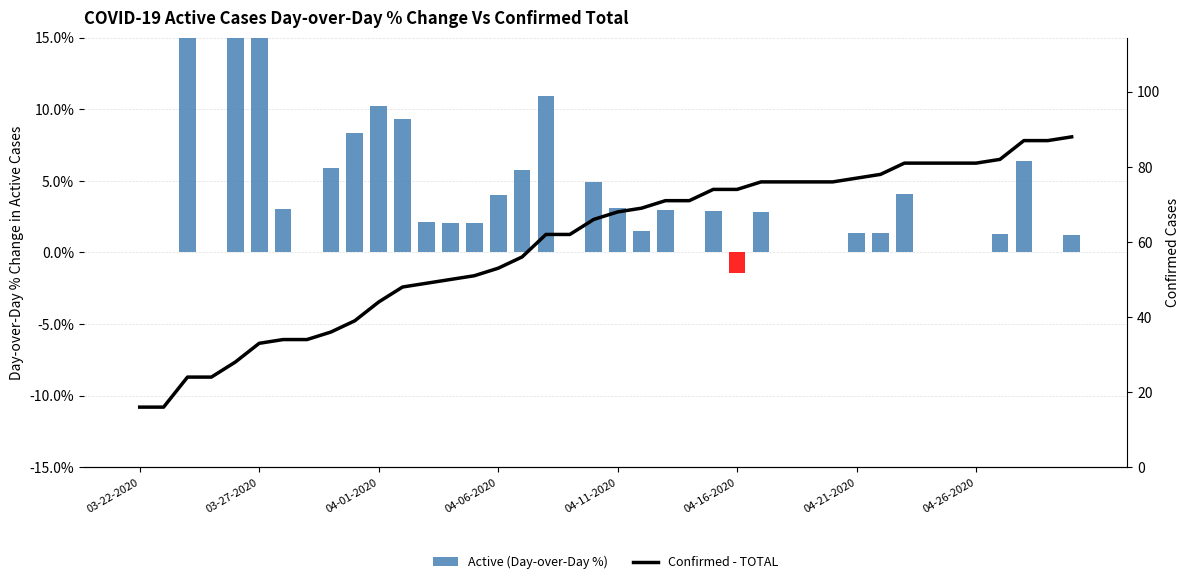

List the series in order of their peak value, lowest first.

Active (Day-over-Day %), Confirmed - TOTAL